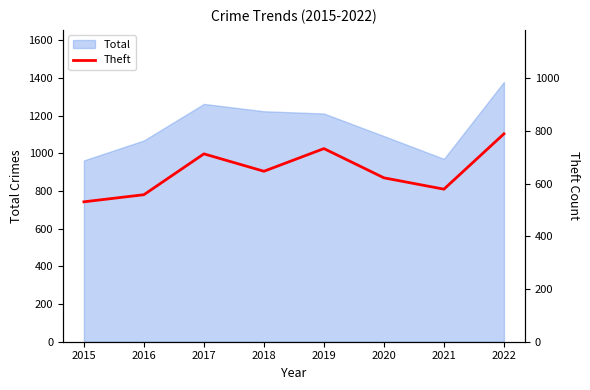

The chart shows a value of 1020 at 2018. True or false?

False